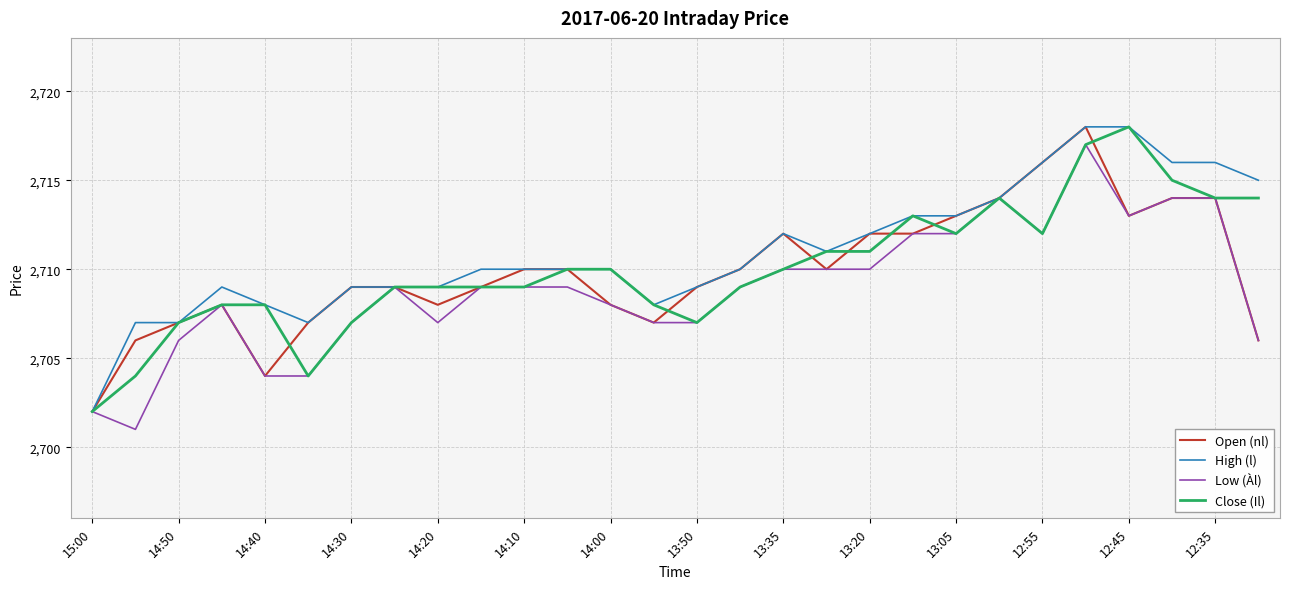

What is the minimum value shown in the chart?

2701